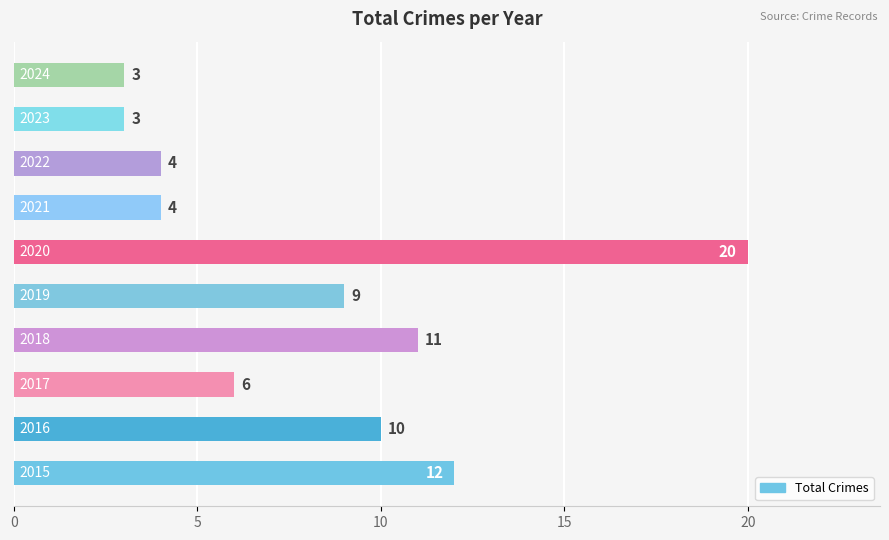

Reading bottom to top, extract all data points from this chart.

12	10	6	11	9	20	4	4	3	3